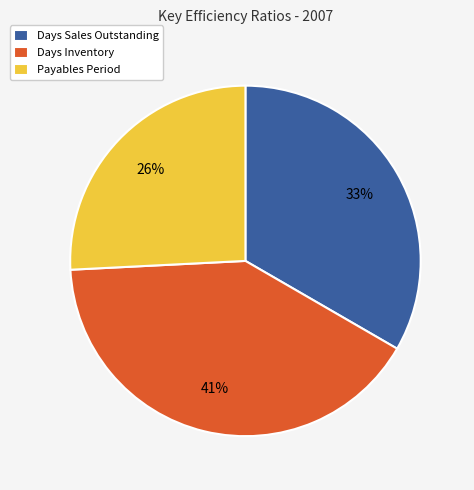

Which category has the biggest portion of the pie?

Days Inventory